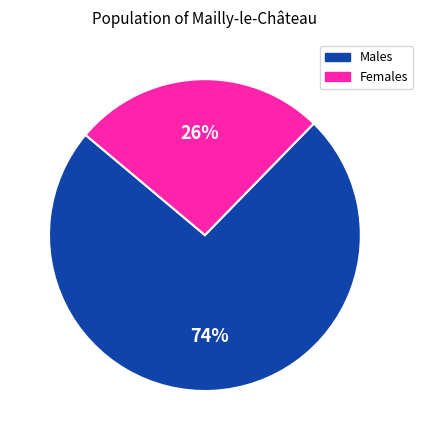

Is it true that Males is 62% of the pie?

False